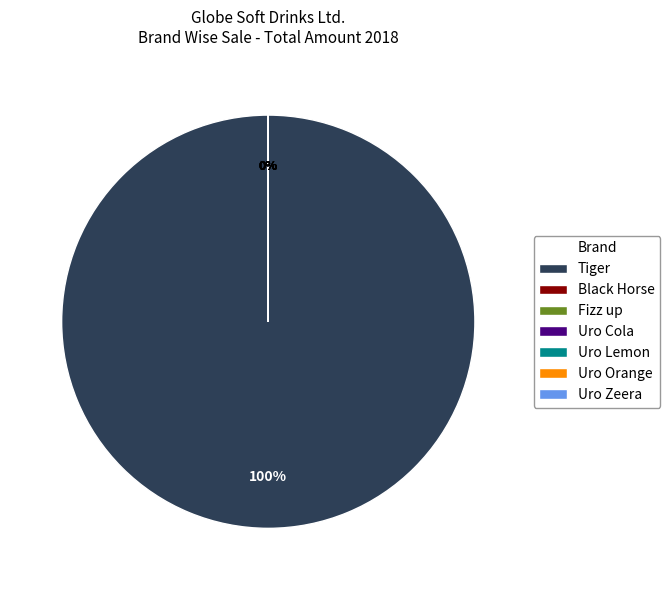

Does Fizz up account for over 50% of the chart?

No